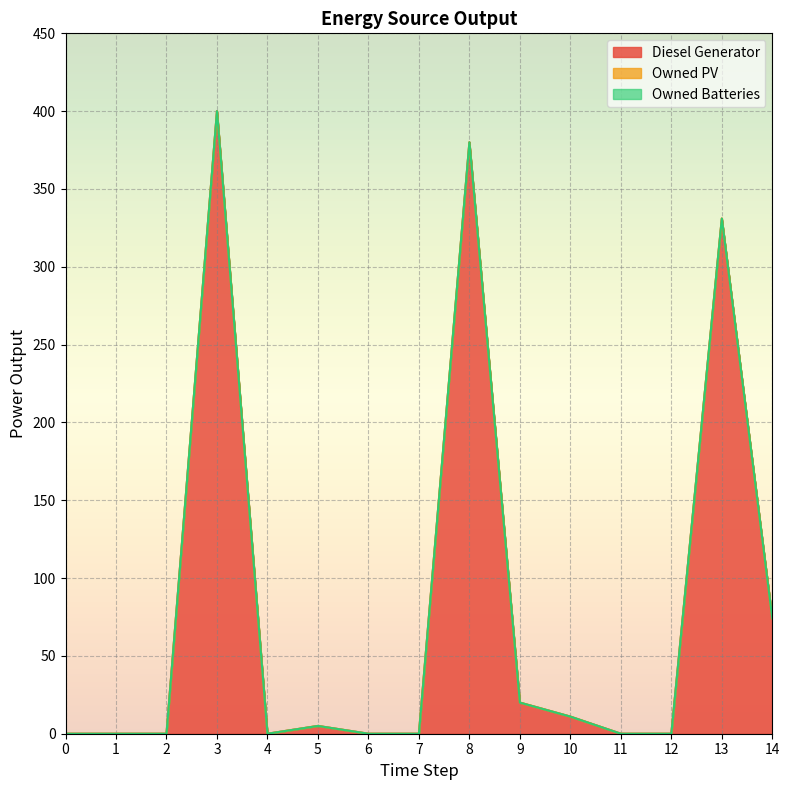

How many lines are shown in the chart?

3